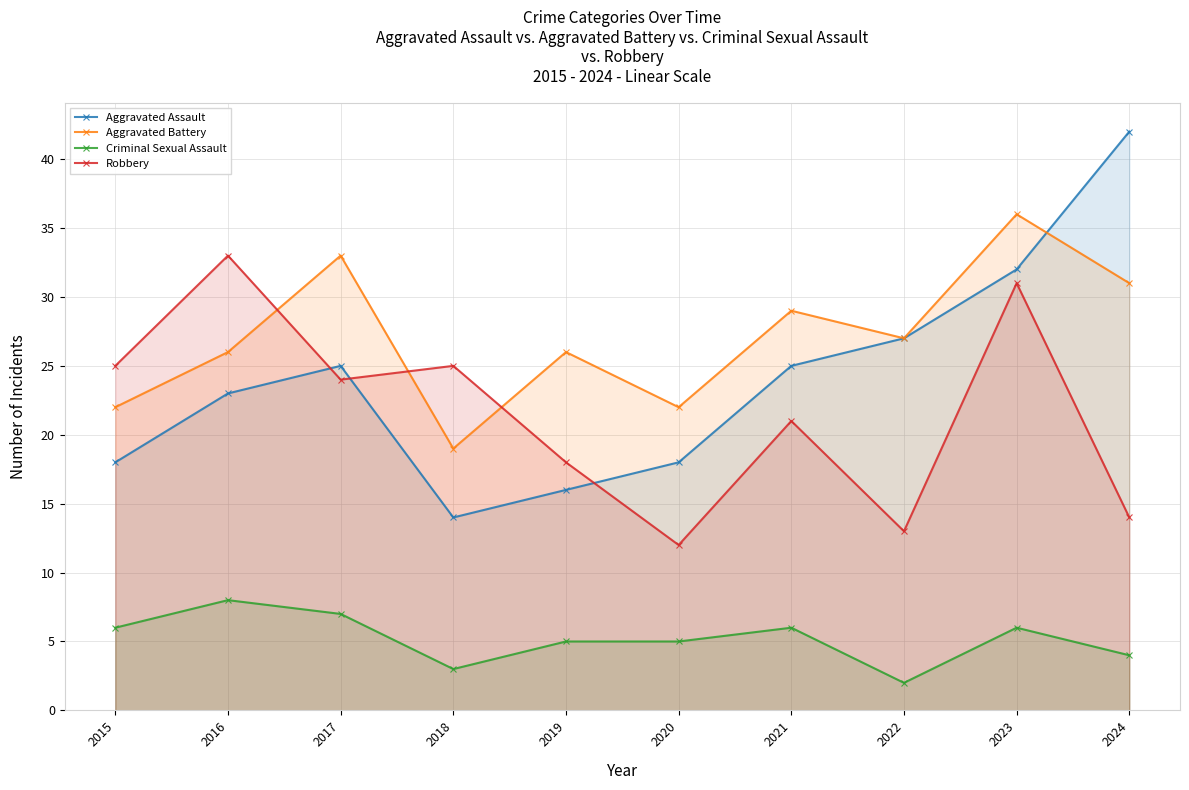

True or false: Robbery has more than 0 interior local peaks.

True